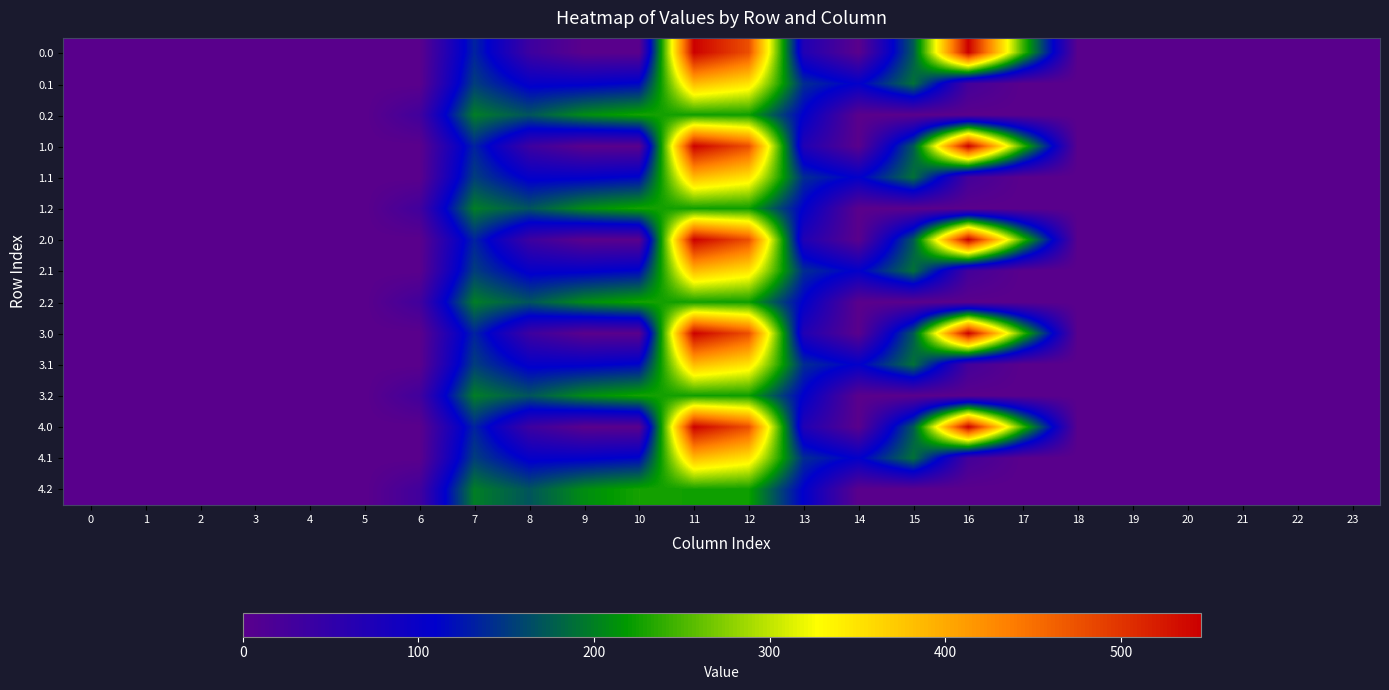

Reading right to left, transcribe all the data shown in this chart.

0.0: 23=0.0	22=0.0	21=0.0	20=0.0	19=0.0	18=0.0	17=243.5	16=545.4	15=172.8	14=0.3	13=70.2	12=477.2	11=544.3	10=0.0	9=0.0	8=35.0	7=134.3	6=0.0	5=0.0	4=0.0	3=0.0	2=0.0	1=0.0	0=0.0
0.1: 23=0.0	22=0.0	21=0.0	20=0.0	19=0.0	18=0.0	17=0.0	16=26.8	15=190.4	14=105.5	13=141.2	12=350.8	11=384.7	10=114.0	9=104.8	8=102.3	7=153.2	6=0.0	5=0.0	4=0.0	3=0.0	2=0.0	1=0.0	0=0.0
0.2: 23=0.0	22=0.0	21=0.0	20=0.0	19=0.0	18=0.0	17=0.0	16=0.0	15=0.0	14=0.0	13=107.8	12=224.3	11=225.2	10=228.0	9=209.6	8=169.5	7=199.0	6=29.3	5=0.0	4=0.0	3=0.0	2=0.0	1=0.0	0=0.0
1.0: 23=0.0	22=0.0	21=0.0	20=0.0	19=0.0	18=0.0	17=243.5	16=545.4	15=172.8	14=0.3	13=70.2	12=477.2	11=544.3	10=0.0	9=0.0	8=35.0	7=134.3	6=0.0	5=0.0	4=0.0	3=0.0	2=0.0	1=0.0	0=0.0
1.1: 23=0.0	22=0.0	21=0.0	20=0.0	19=0.0	18=0.0	17=0.0	16=26.8	15=190.4	14=105.5	13=141.2	12=350.8	11=384.7	10=114.0	9=104.8	8=102.3	7=153.2	6=0.0	5=0.0	4=0.0	3=0.0	2=0.0	1=0.0	0=0.0
1.2: 23=0.0	22=0.0	21=0.0	20=0.0	19=0.0	18=0.0	17=0.0	16=0.0	15=0.0	14=0.0	13=107.8	12=224.3	11=225.2	10=228.0	9=209.6	8=169.5	7=199.0	6=29.3	5=0.0	4=0.0	3=0.0	2=0.0	1=0.0	0=0.0
2.0: 23=0.0	22=0.0	21=0.0	20=0.0	19=0.0	18=0.0	17=243.5	16=545.4	15=172.8	14=0.3	13=70.2	12=477.2	11=544.3	10=0.0	9=0.0	8=35.0	7=134.3	6=0.0	5=0.0	4=0.0	3=0.0	2=0.0	1=0.0	0=0.0
2.1: 23=0.0	22=0.0	21=0.0	20=0.0	19=0.0	18=0.0	17=0.0	16=26.8	15=190.4	14=105.5	13=141.2	12=350.8	11=384.7	10=114.0	9=104.8	8=102.3	7=153.2	6=0.0	5=0.0	4=0.0	3=0.0	2=0.0	1=0.0	0=0.0
2.2: 23=0.0	22=0.0	21=0.0	20=0.0	19=0.0	18=0.0	17=0.0	16=0.0	15=0.0	14=0.0	13=107.8	12=224.3	11=225.2	10=228.0	9=209.6	8=169.5	7=199.0	6=29.3	5=0.0	4=0.0	3=0.0	2=0.0	1=0.0	0=0.0
3.0: 23=0.0	22=0.0	21=0.0	20=0.0	19=0.0	18=0.0	17=243.5	16=545.4	15=172.8	14=0.3	13=70.2	12=477.2	11=544.3	10=0.0	9=0.0	8=35.0	7=134.3	6=0.0	5=0.0	4=0.0	3=0.0	2=0.0	1=0.0	0=0.0
3.1: 23=0.0	22=0.0	21=0.0	20=0.0	19=0.0	18=0.0	17=0.0	16=26.8	15=190.4	14=105.5	13=141.2	12=350.8	11=384.7	10=114.0	9=104.8	8=102.3	7=153.2	6=0.0	5=0.0	4=0.0	3=0.0	2=0.0	1=0.0	0=0.0
3.2: 23=0.0	22=0.0	21=0.0	20=0.0	19=0.0	18=0.0	17=0.0	16=0.0	15=0.0	14=0.0	13=107.8	12=224.3	11=225.2	10=228.0	9=209.6	8=169.5	7=199.0	6=29.3	5=0.0	4=0.0	3=0.0	2=0.0	1=0.0	0=0.0
4.0: 23=0.0	22=0.0	21=0.0	20=0.0	19=0.0	18=0.0	17=243.5	16=545.4	15=172.8	14=0.3	13=70.2	12=477.2	11=544.3	10=0.0	9=0.0	8=35.0	7=134.3	6=0.0	5=0.0	4=0.0	3=0.0	2=0.0	1=0.0	0=0.0
4.1: 23=0.0	22=0.0	21=0.0	20=0.0	19=0.0	18=0.0	17=0.0	16=26.8	15=190.4	14=105.5	13=141.2	12=350.8	11=384.7	10=114.0	9=104.8	8=102.3	7=153.2	6=0.0	5=0.0	4=0.0	3=0.0	2=0.0	1=0.0	0=0.0
4.2: 23=0.0	22=0.0	21=0.0	20=0.0	19=0.0	18=0.0	17=0.0	16=0.0	15=0.0	14=0.0	13=107.8	12=224.3	11=225.2	10=228.0	9=209.6	8=169.5	7=199.0	6=29.3	5=0.0	4=0.0	3=0.0	2=0.0	1=0.0	0=0.0